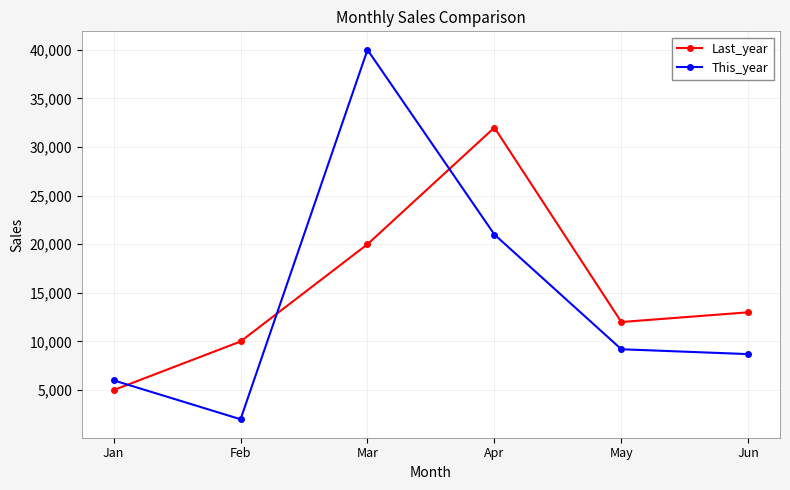

Between which two adjacent categories do Last_year and This_year first intersect?

Jan and Feb